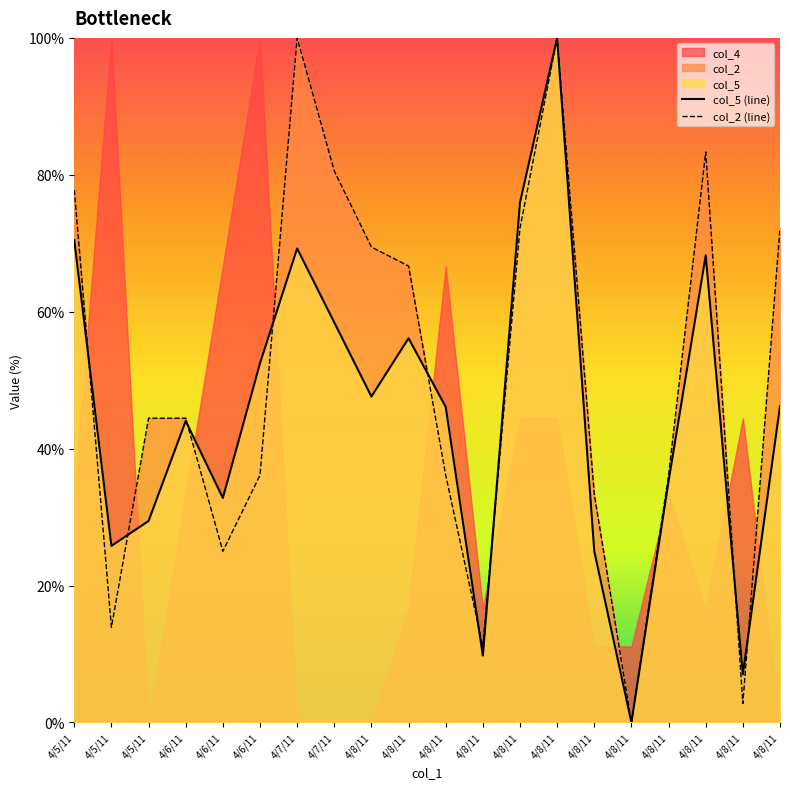

Which series has the largest total across all categories?

col_2